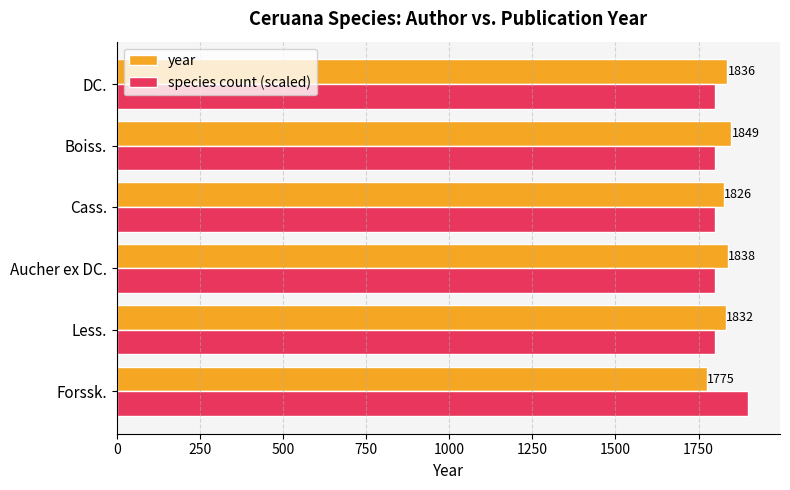

How many series are shown in this chart?

2